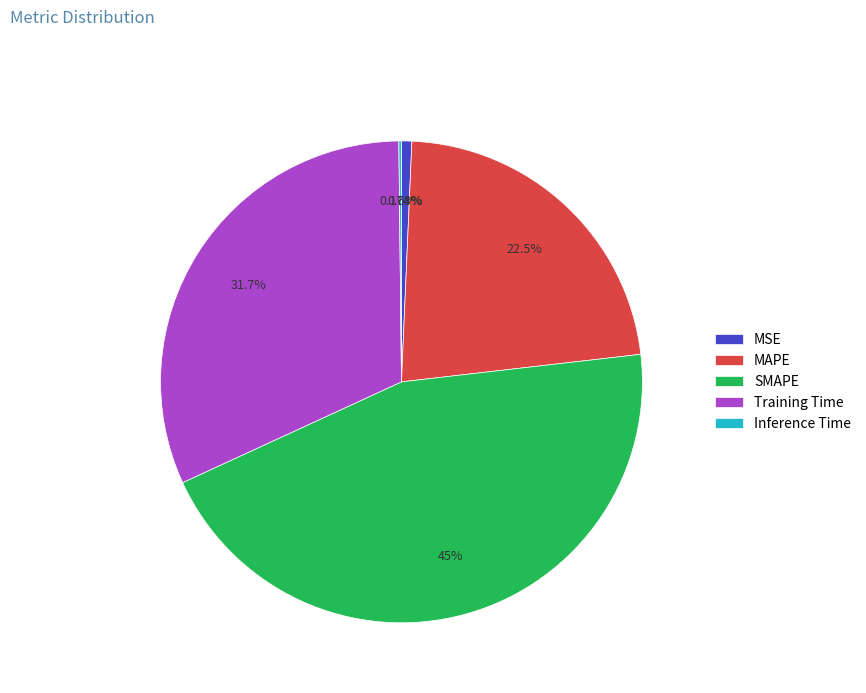

Between MSE and SMAPE, which is larger?

SMAPE